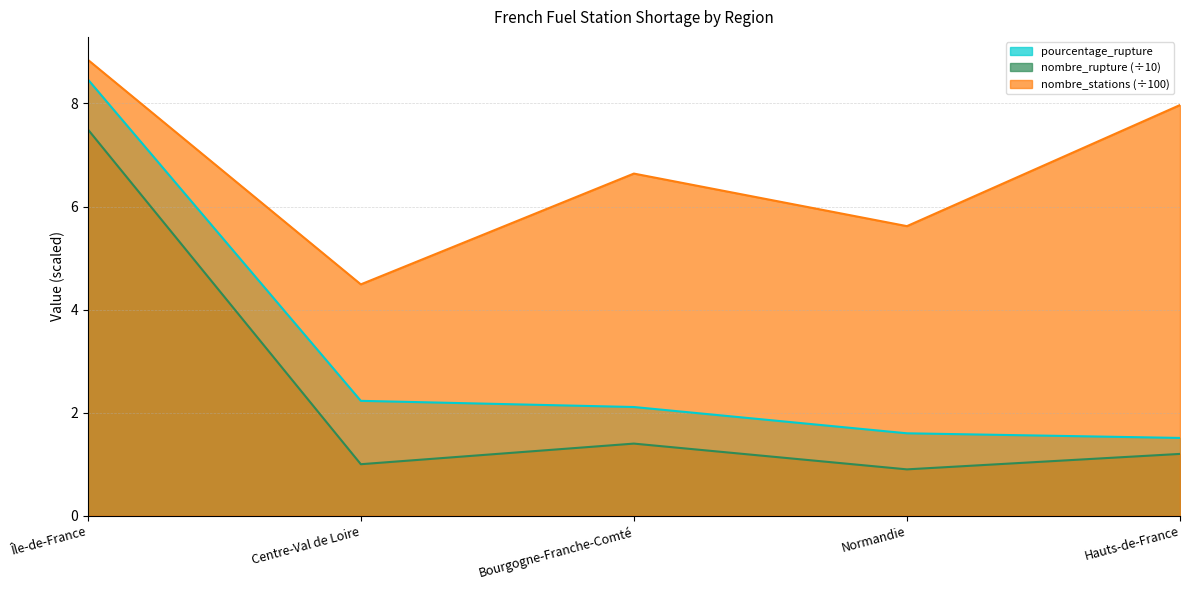

List the labels in order of nombre_rupture value, smallest first.

Normandie, Centre-Val de Loire, Hauts-de-France, Bourgogne-Franche-Comté, Île-de-France